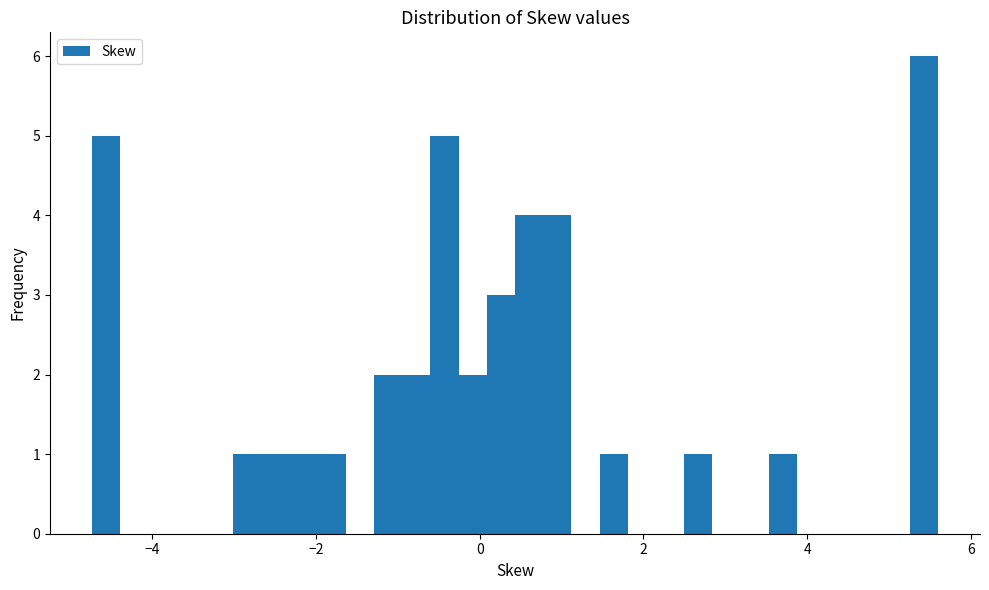

Read against the x-axis, roughly where is the centre of the tallest bar?

5.4